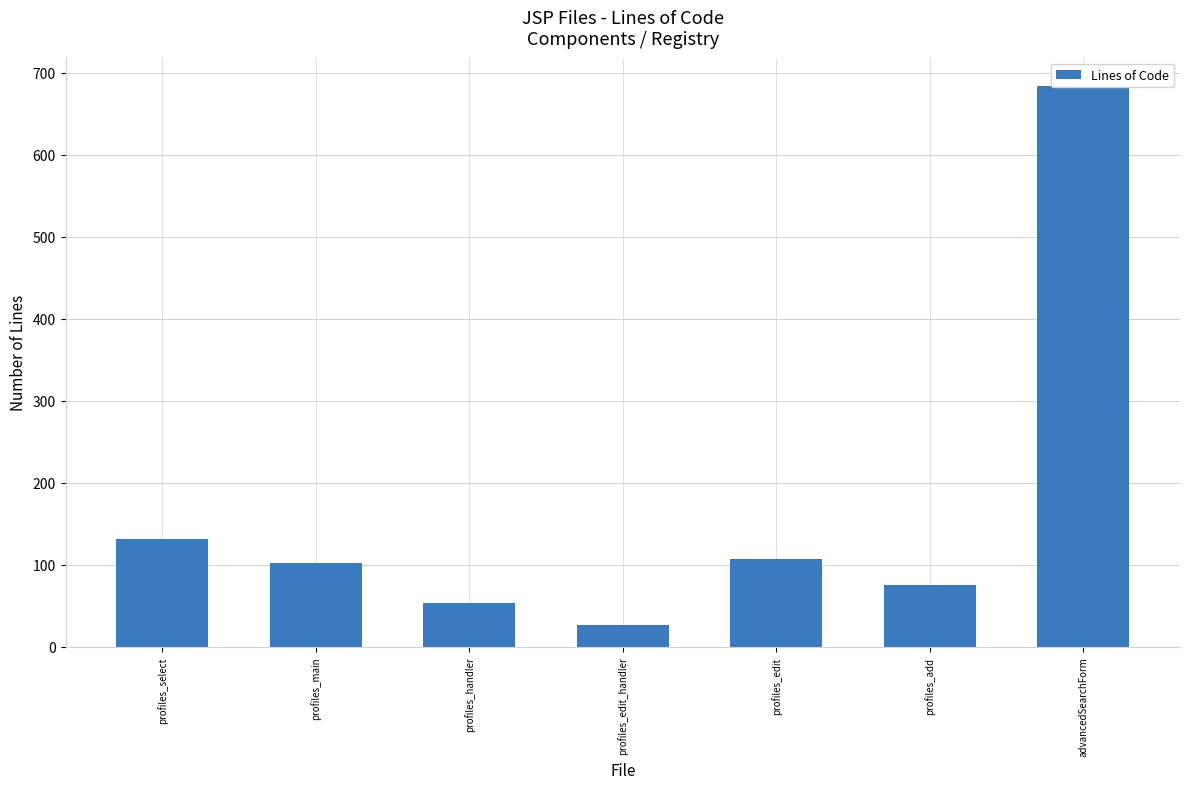

At which category does the chart reach its minimum across all series?

profiles_edit_handler